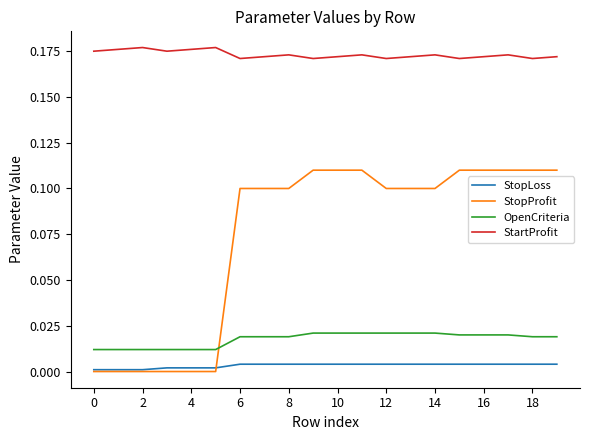

Which series has the largest total across all categories?

StartProfit